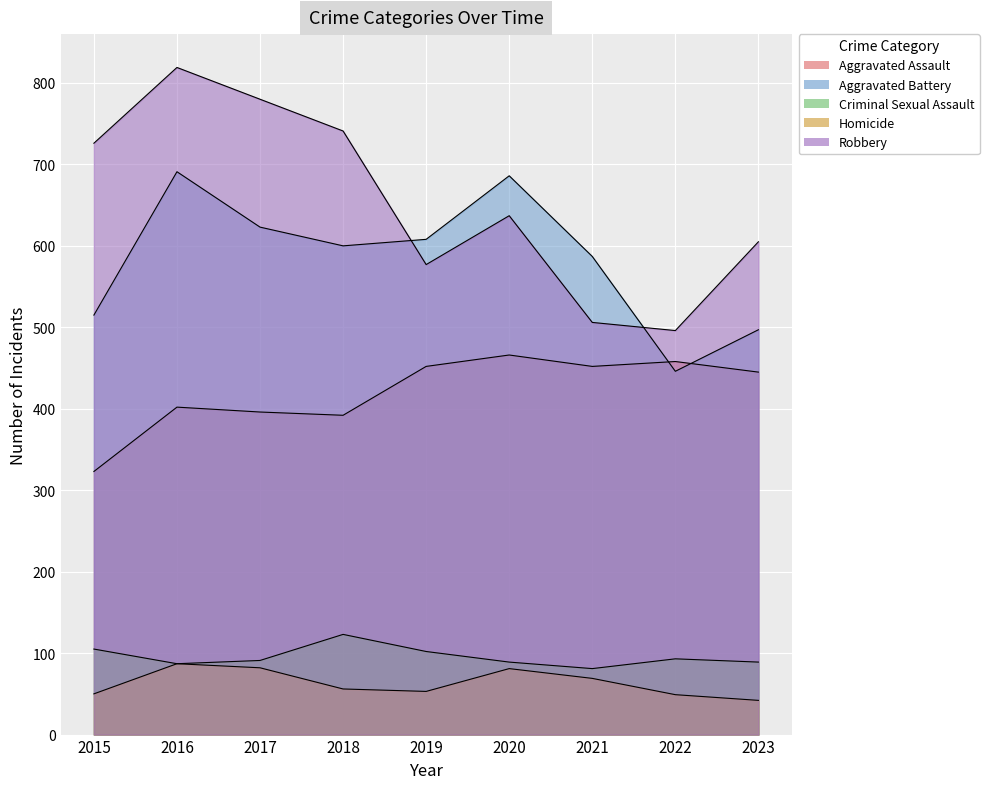

Reading left to right, list all the values displayed in this chart.

Aggravated Assault: 323	402	396	392	452	466	452	458	445
Aggravated Battery: 515	691	623	600	608	686	587	446	497
Criminal Sexual Assault: 105	87	91	123	102	89	81	93	89
Homicide: 50	87	82	56	53	81	69	49	42
Robbery: 726	819	780	741	577	637	506	496	605